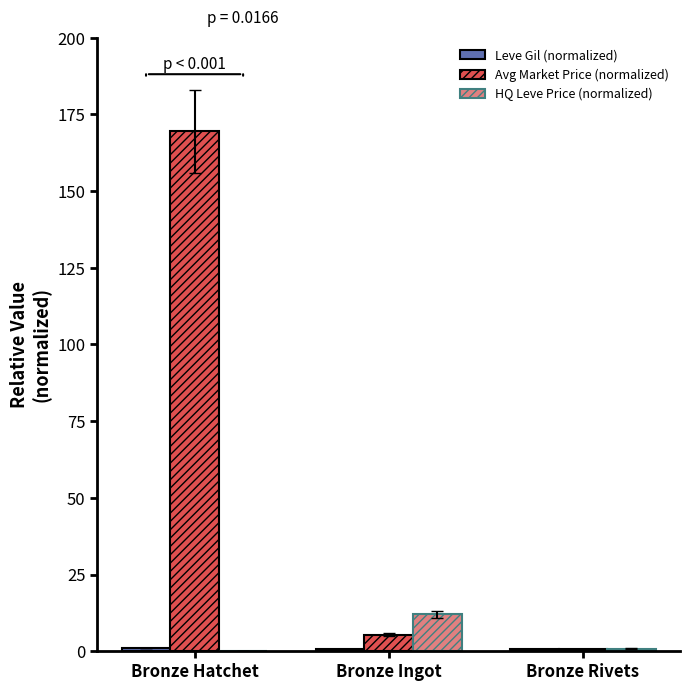

Between Bronze Hatchet and Bronze Ingot, which series saw the biggest shift?

Avg Market Price (normalized)